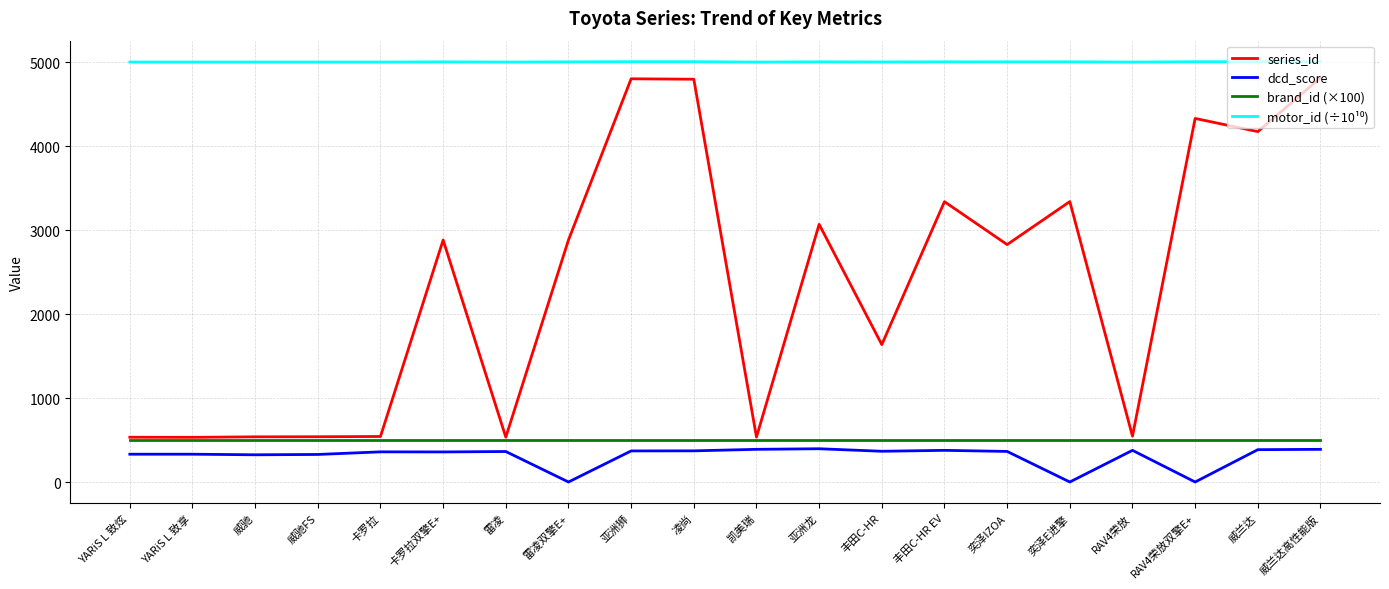

Which series changed the most between 奕泽E进擎 and 威兰达?

series_id